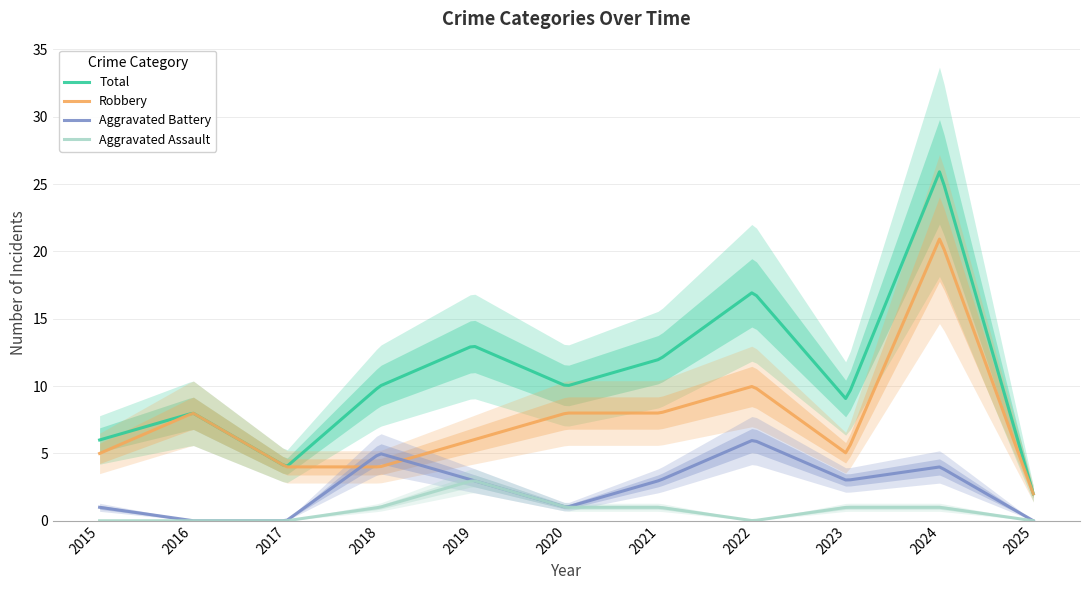

Reading left to right, extract all data points from this chart.

Aggravated Assault: 2015=0	2016=0	2017=0	2018=1	2019=3	2020=1	2021=1	2022=0	2023=1	2024=1	2025=0
Aggravated Battery: 2015=1	2016=0	2017=0	2018=5	2019=3	2020=1	2021=3	2022=6	2023=3	2024=4	2025=0
Robbery: 2015=5	2016=8	2017=4	2018=4	2019=6	2020=8	2021=8	2022=10	2023=5	2024=21	2025=2
Total: 2015=6	2016=8	2017=4	2018=10	2019=13	2020=10	2021=12	2022=17	2023=9	2024=26	2025=2